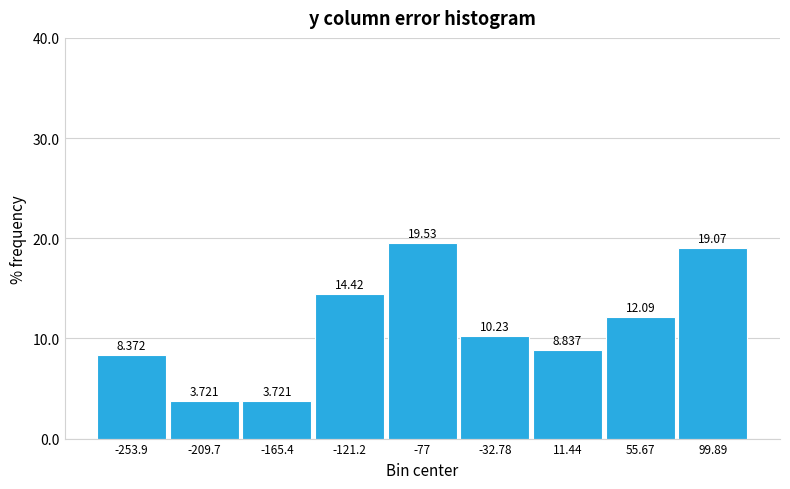

Which range on the x-axis has the tallest bar?

-100 to -55